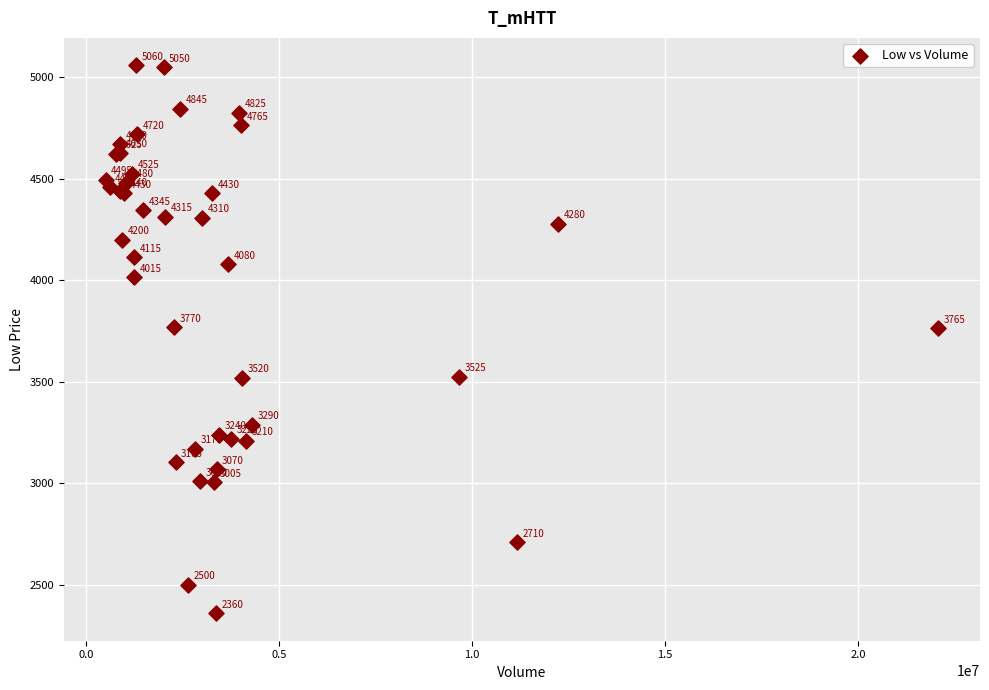

What Y value in the scatter plot is closest to 3710?

3765